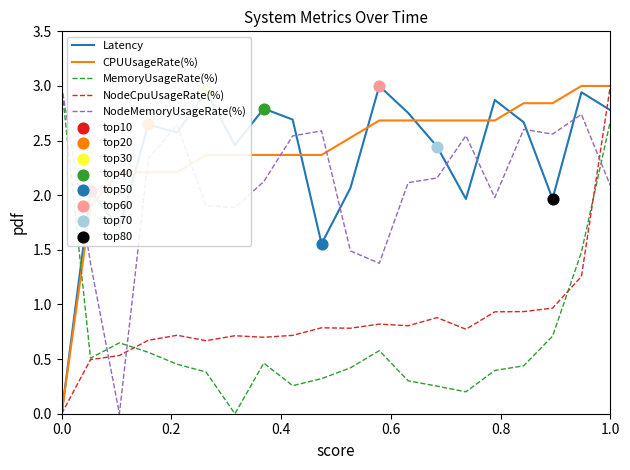

True or false: Latency and NodeMemoryUsageRate(%) intersect in this chart.

True